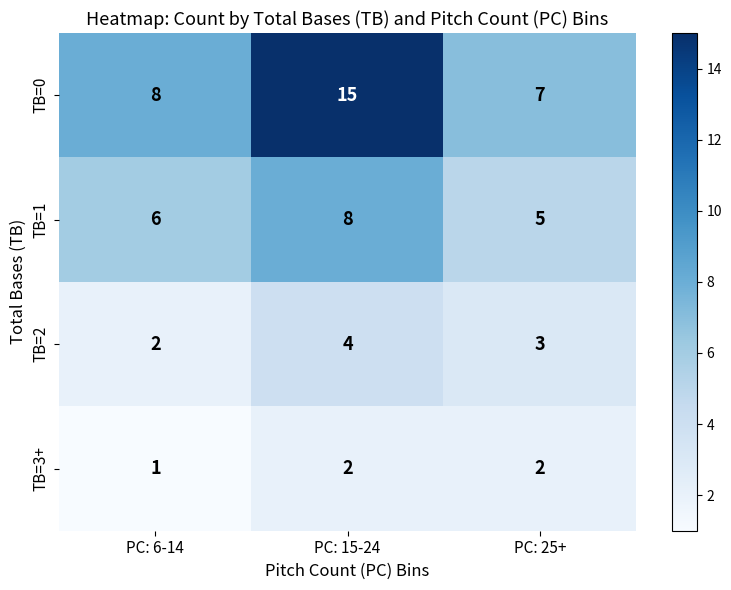

How many TB=3+ values are between 1 and 2?

3